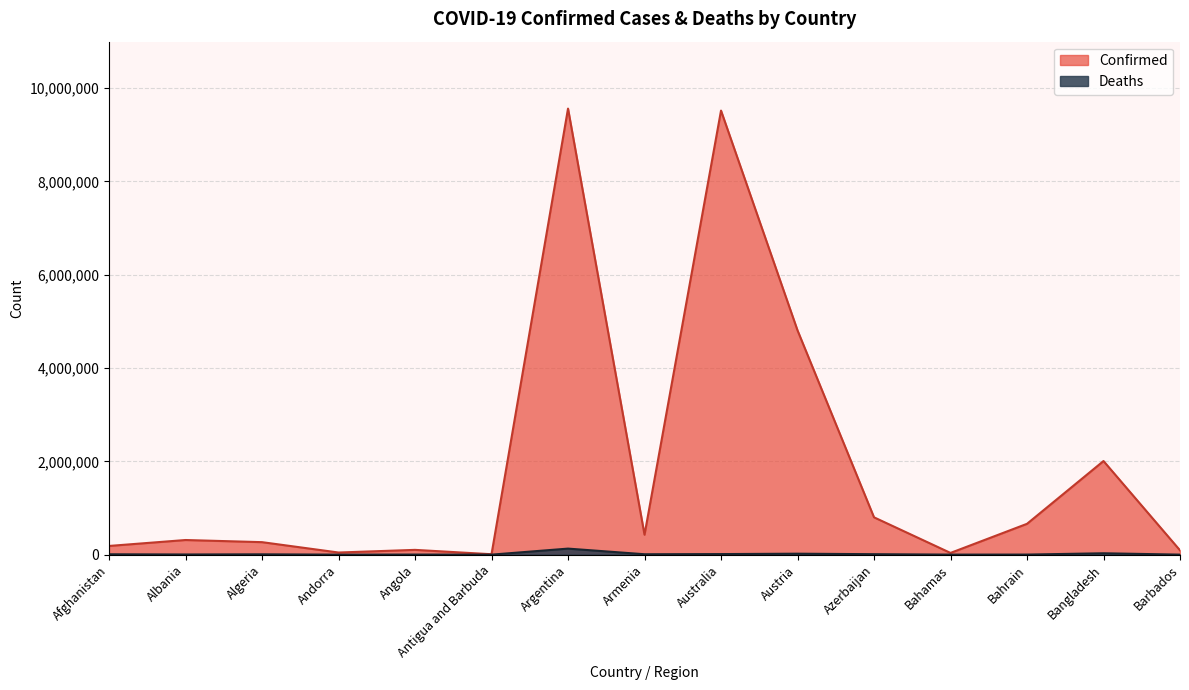

Which series changed the most between Austria and Bangladesh?

Confirmed